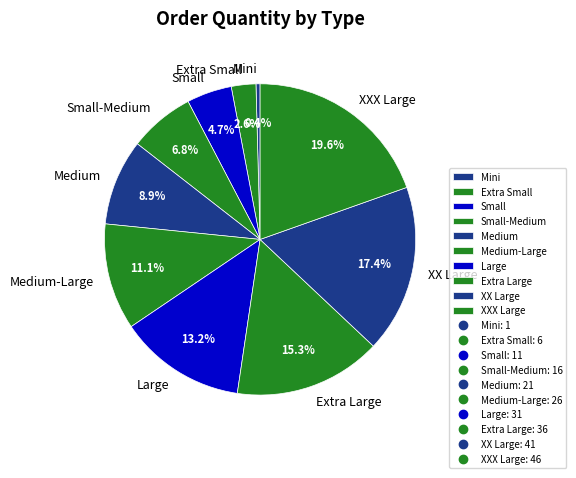

What portion of the pie excludes Small?

95.3%